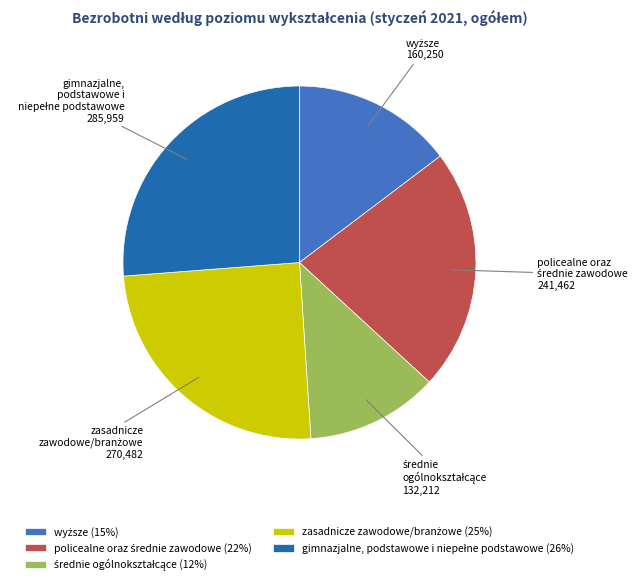

How many segments does this pie chart have?

5